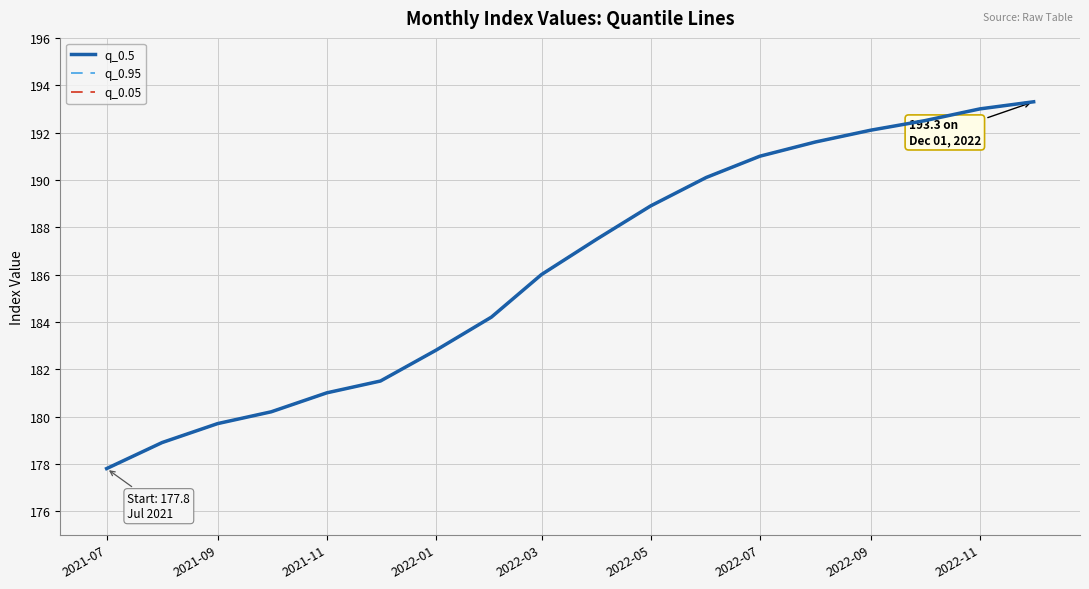

Does the chart have visible grid lines?

Yes